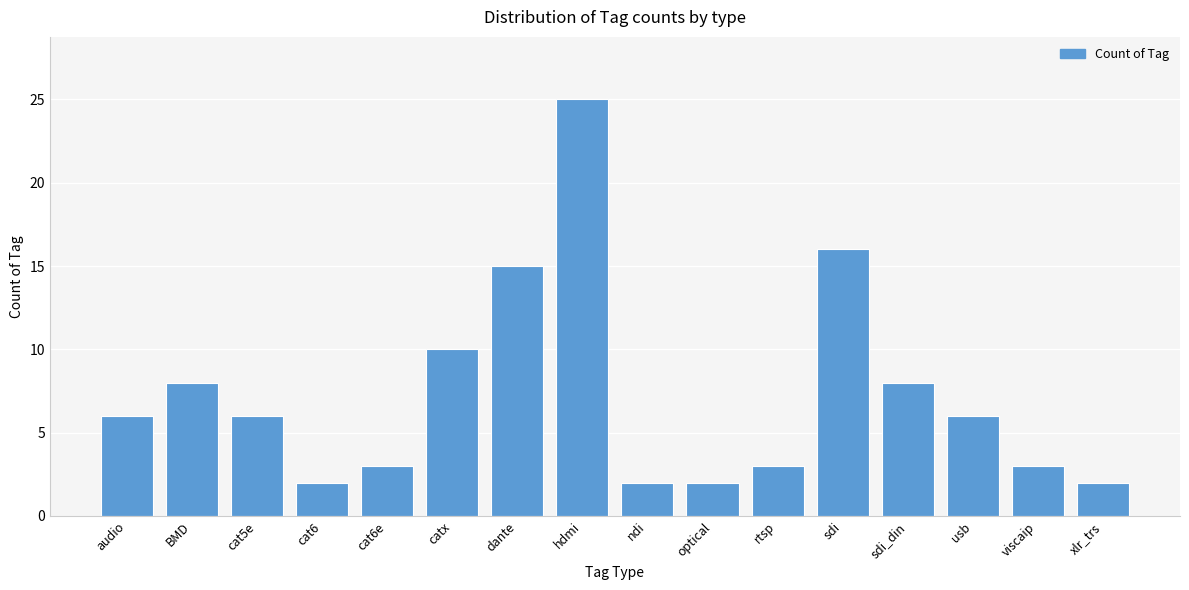

Reading left to right, extract all data points from this chart.

audio=6	BMD=8	cat5e=6	cat6=2	cat6e=3	catx=10	dante=15	hdmi=25	ndi=2	optical=2	rtsp=3	sdi=16	sdi_din=8	usb=6	viscaip=3	xlr_trs=2